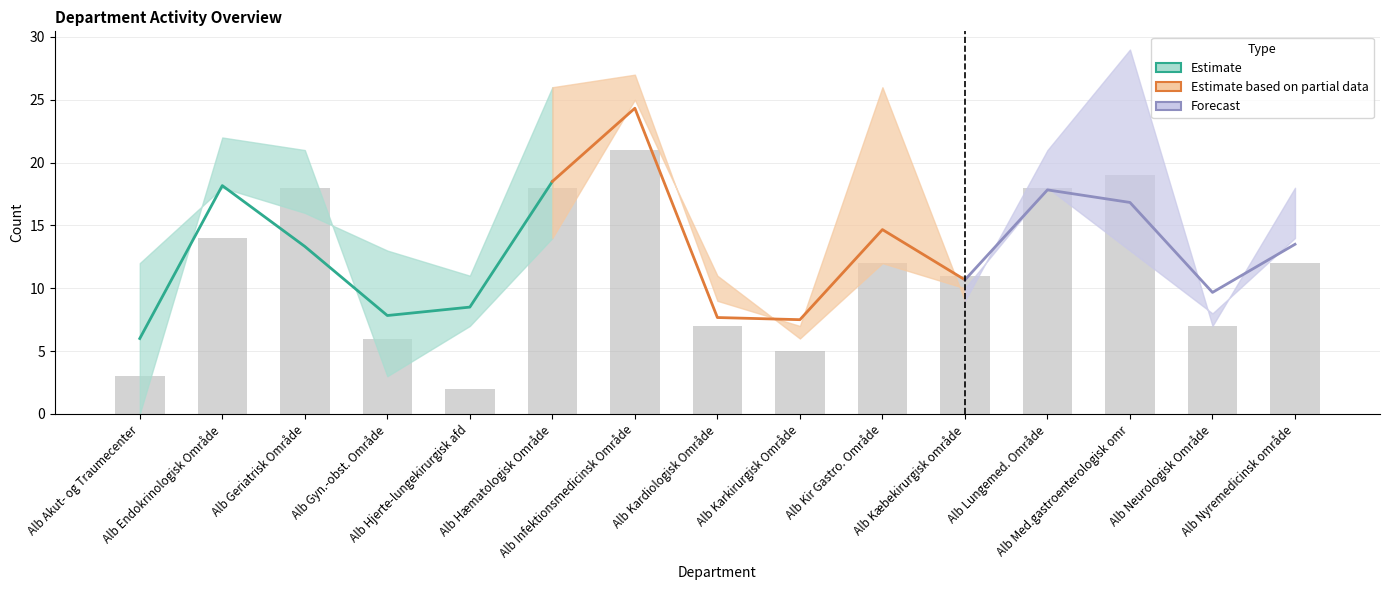

List the labels in order of col_5 value, largest first.

Alb Infektionsmedicinsk Område, Alb Med.gastroenterologisk omr, Alb Geriatrisk Område, Alb Hæmatologisk Område, Alb Lungemed. Område, Alb Endokrinologisk Område, Alb Kir Gastro. Område, Alb Nyremedicinsk område, Alb Kæbekirurgisk område, Alb Kardiologisk Område, Alb Neurologisk Område, Alb Gyn.-obst. Område, Alb Karkirurgisk Område, Alb Akut- og Traumecenter, Alb Hjerte-lungekirurgisk afd